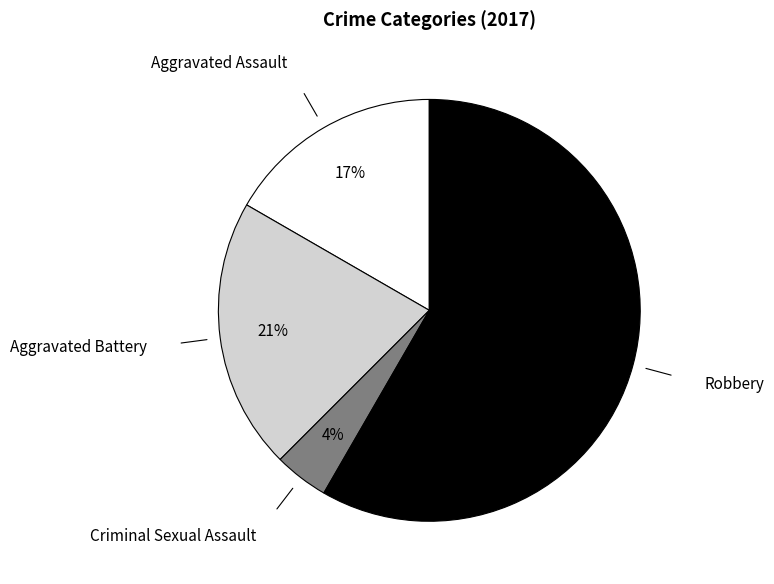

How many segments does this pie chart have?

4